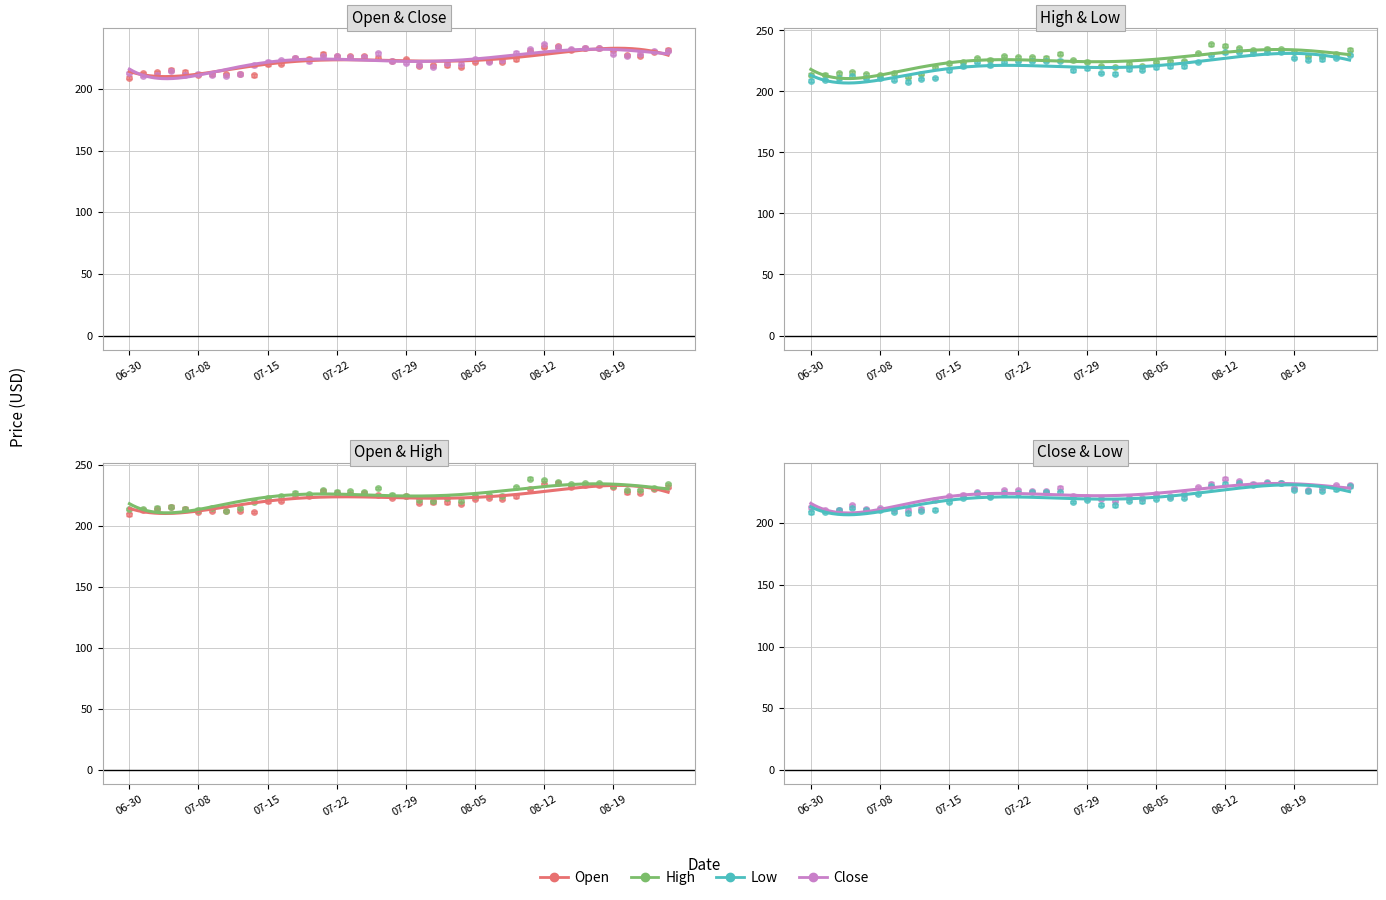

At which label is High closest to 225?

2020-08-06